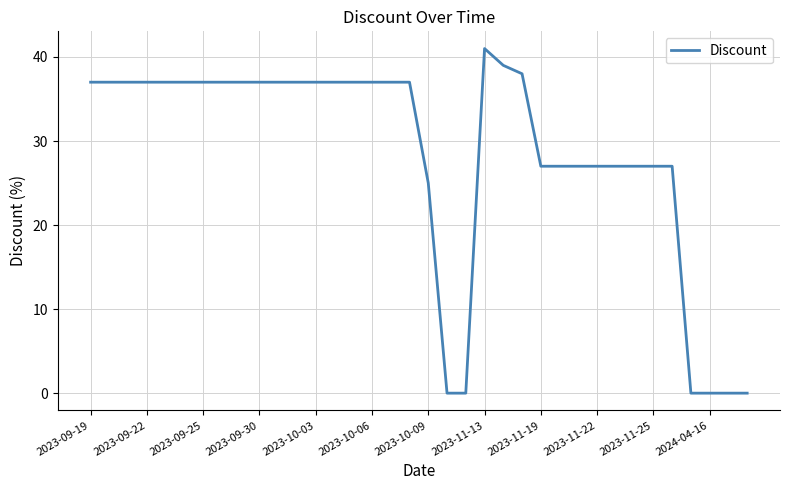

What is the maximum value shown in the chart?

41